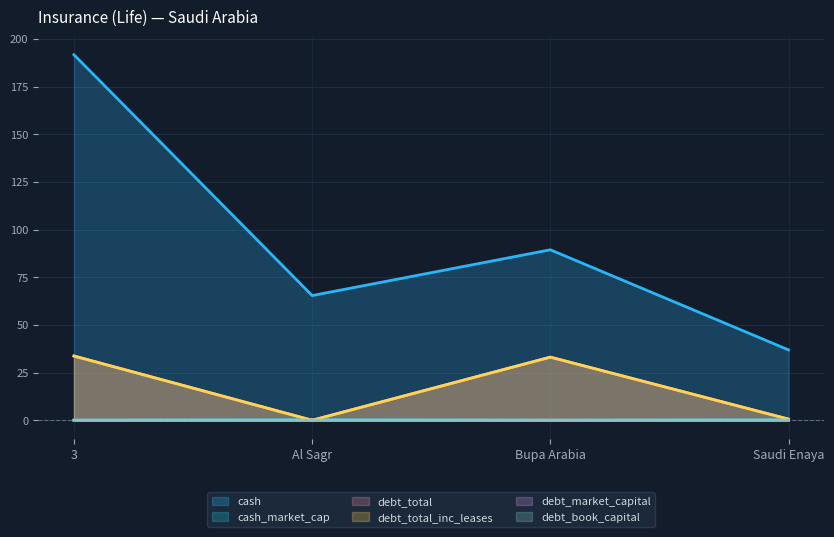

True or false: debt_total has more than 0 points higher than both neighbors.

True